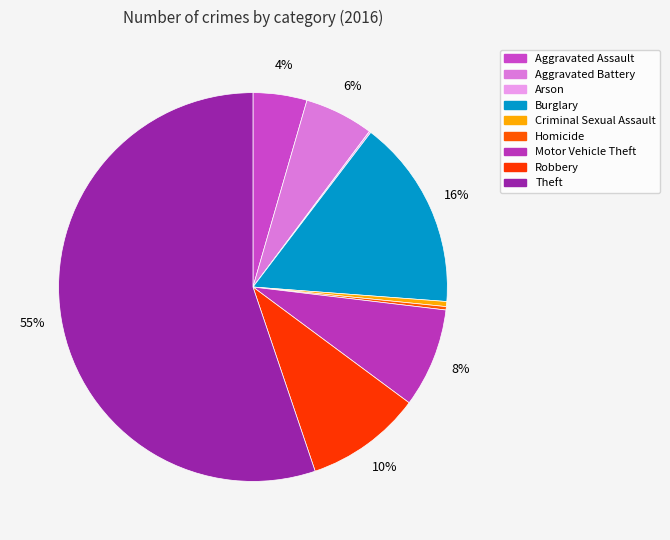

The Aggravated Assault slice represents 4% of the pie. True or false?

True